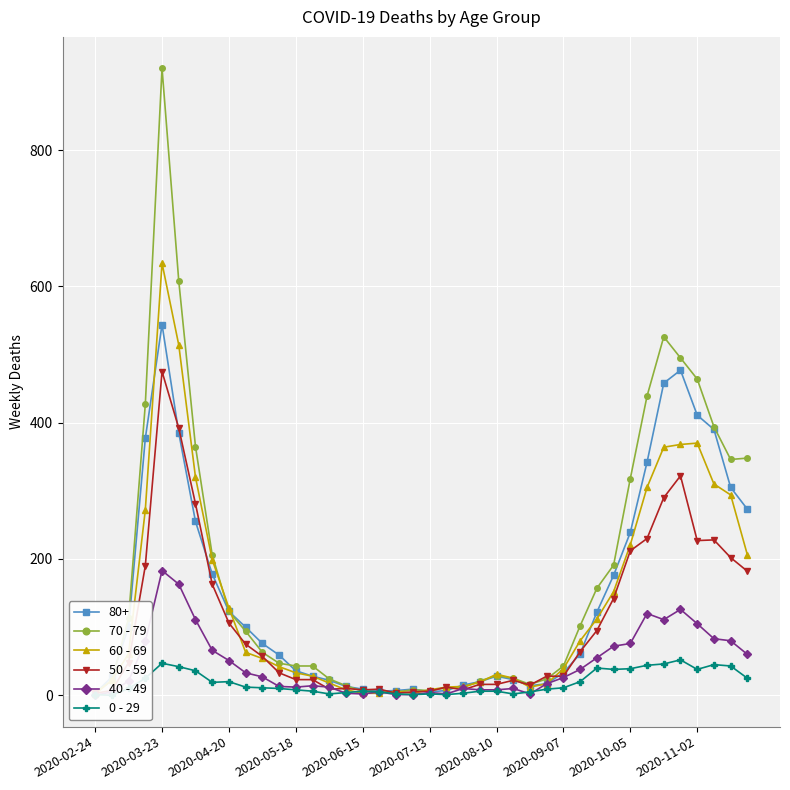

How many values in the 60 - 69 series exceed 54?

19